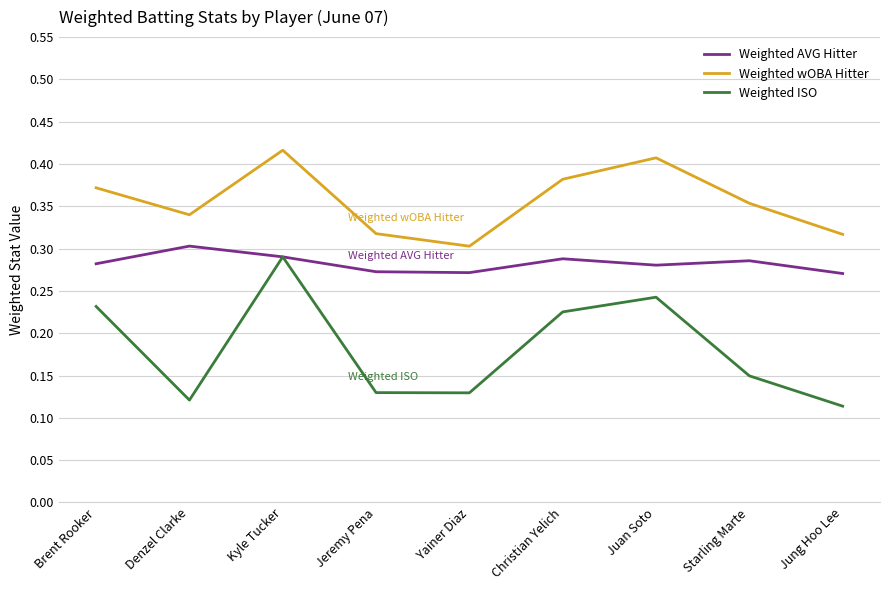

What position from the left is Jeremy Pena?

4